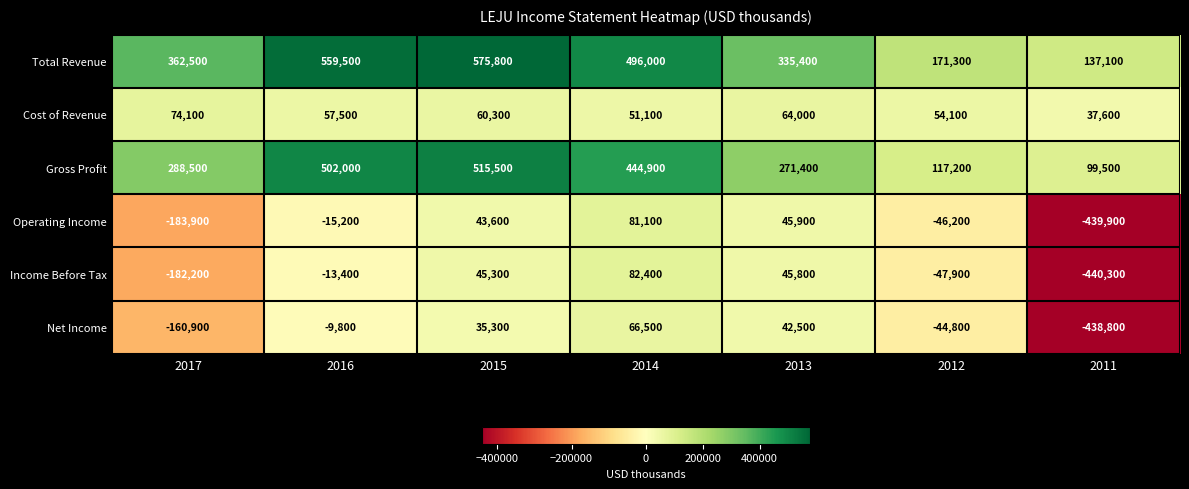

At which category is the sum across all series the highest?

2015